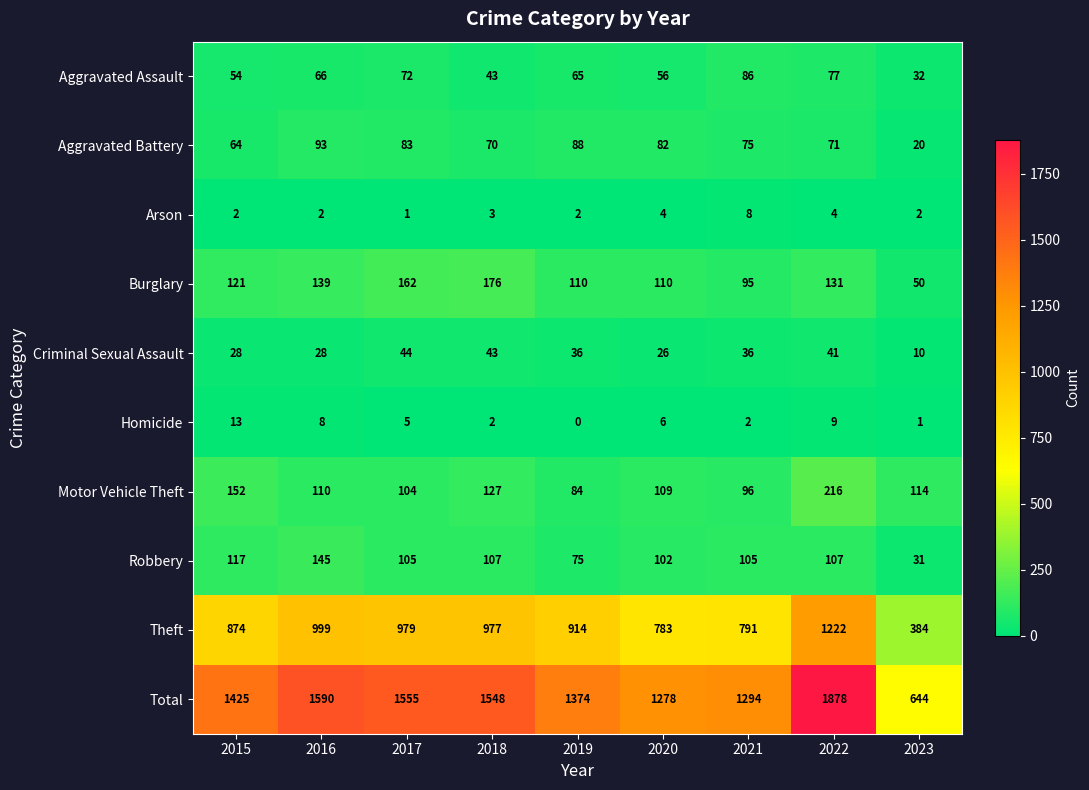

What is the maximum value shown in the chart?

1878